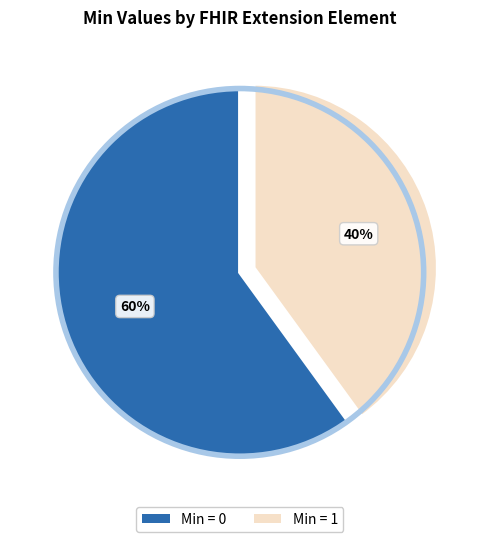

Is there a majority slice in this chart?

Yes